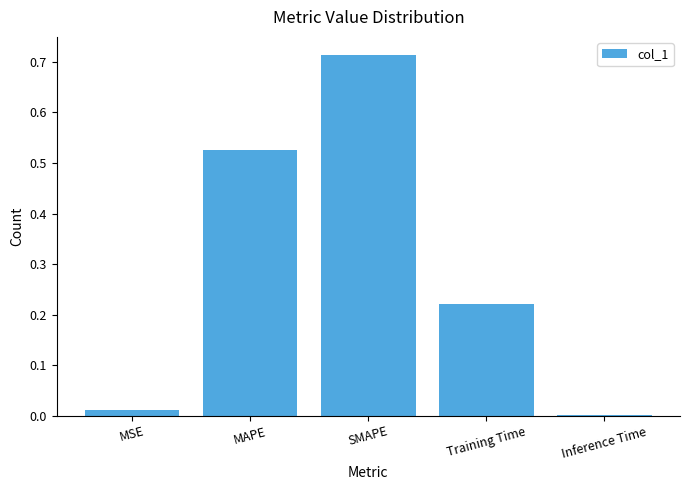

Which label corresponds to the largest value in the chart?

SMAPE